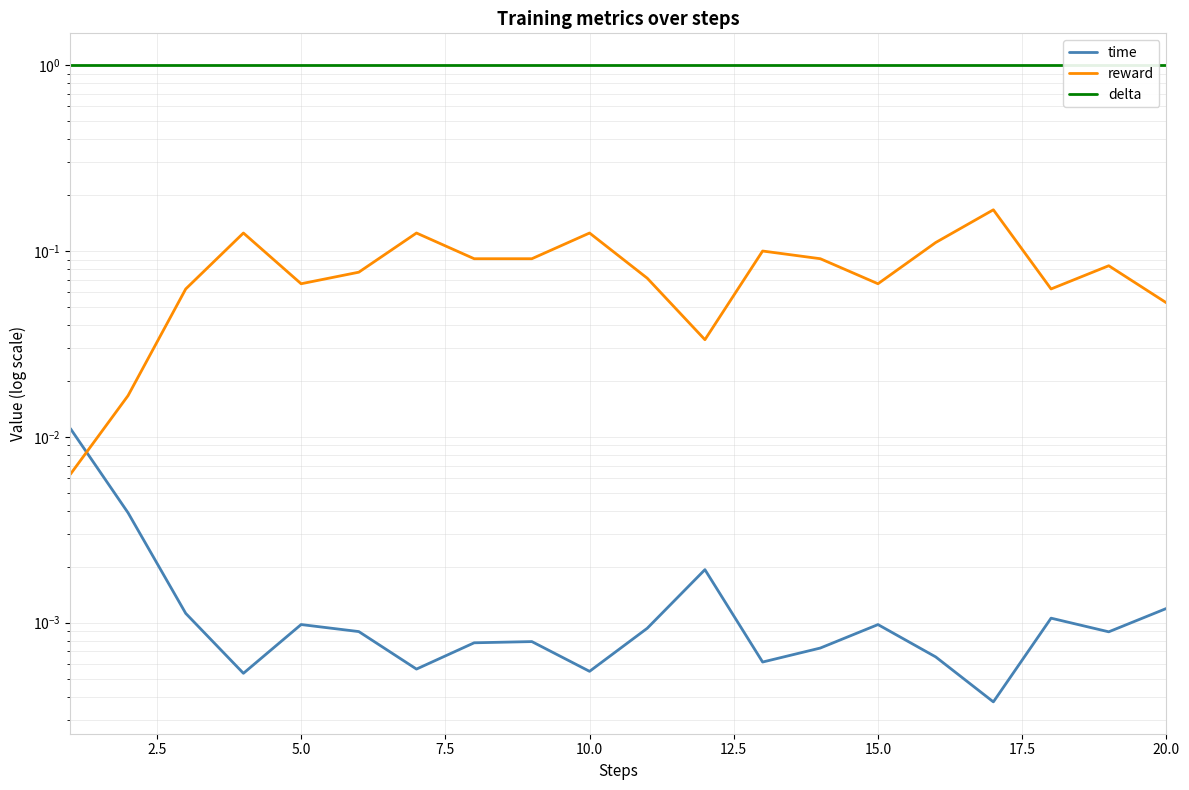

Does the chart display data point markers on the line(s)?

No